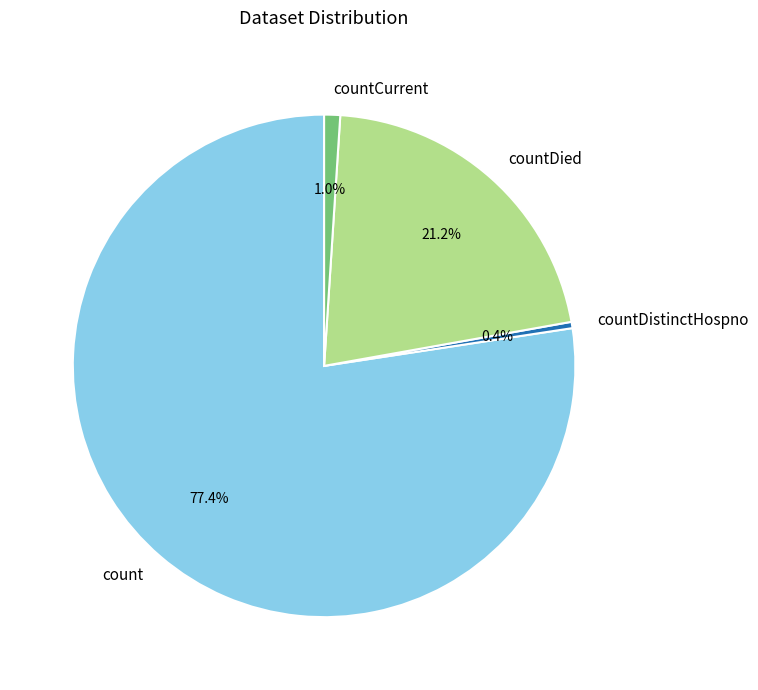

Which has a higher value, count or countDied?

count